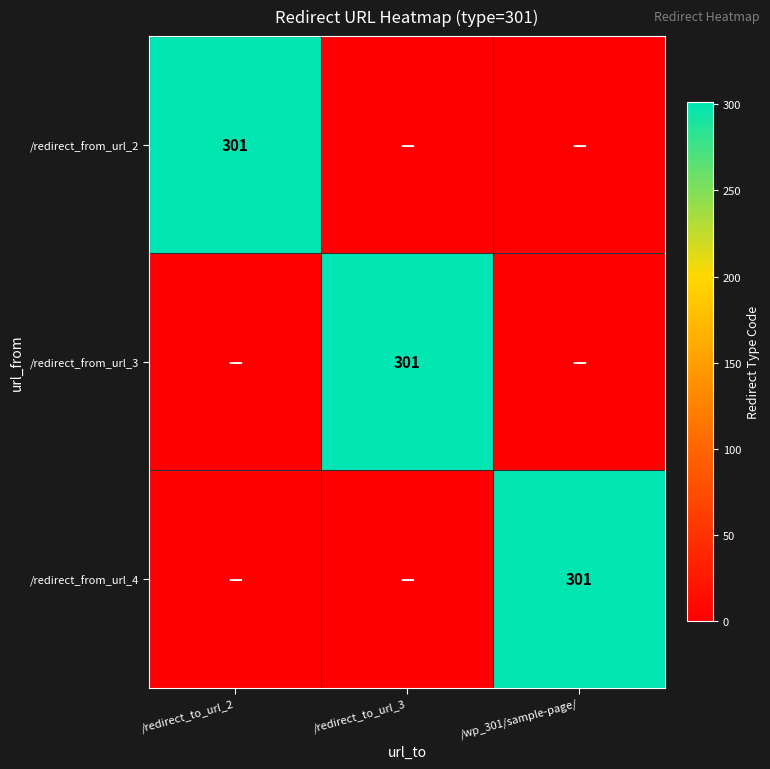

The /redirect_from_url_3 series shows 472 at /redirect_to_url_3. True or false?

False